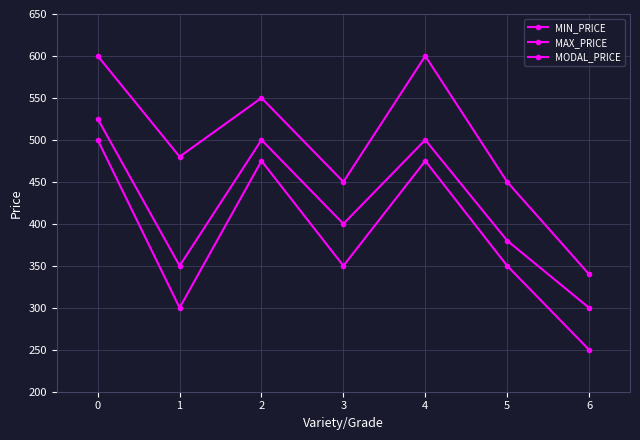

Rank the series by their average value, from lowest to highest.

MIN_PRICE, MODAL_PRICE, MAX_PRICE